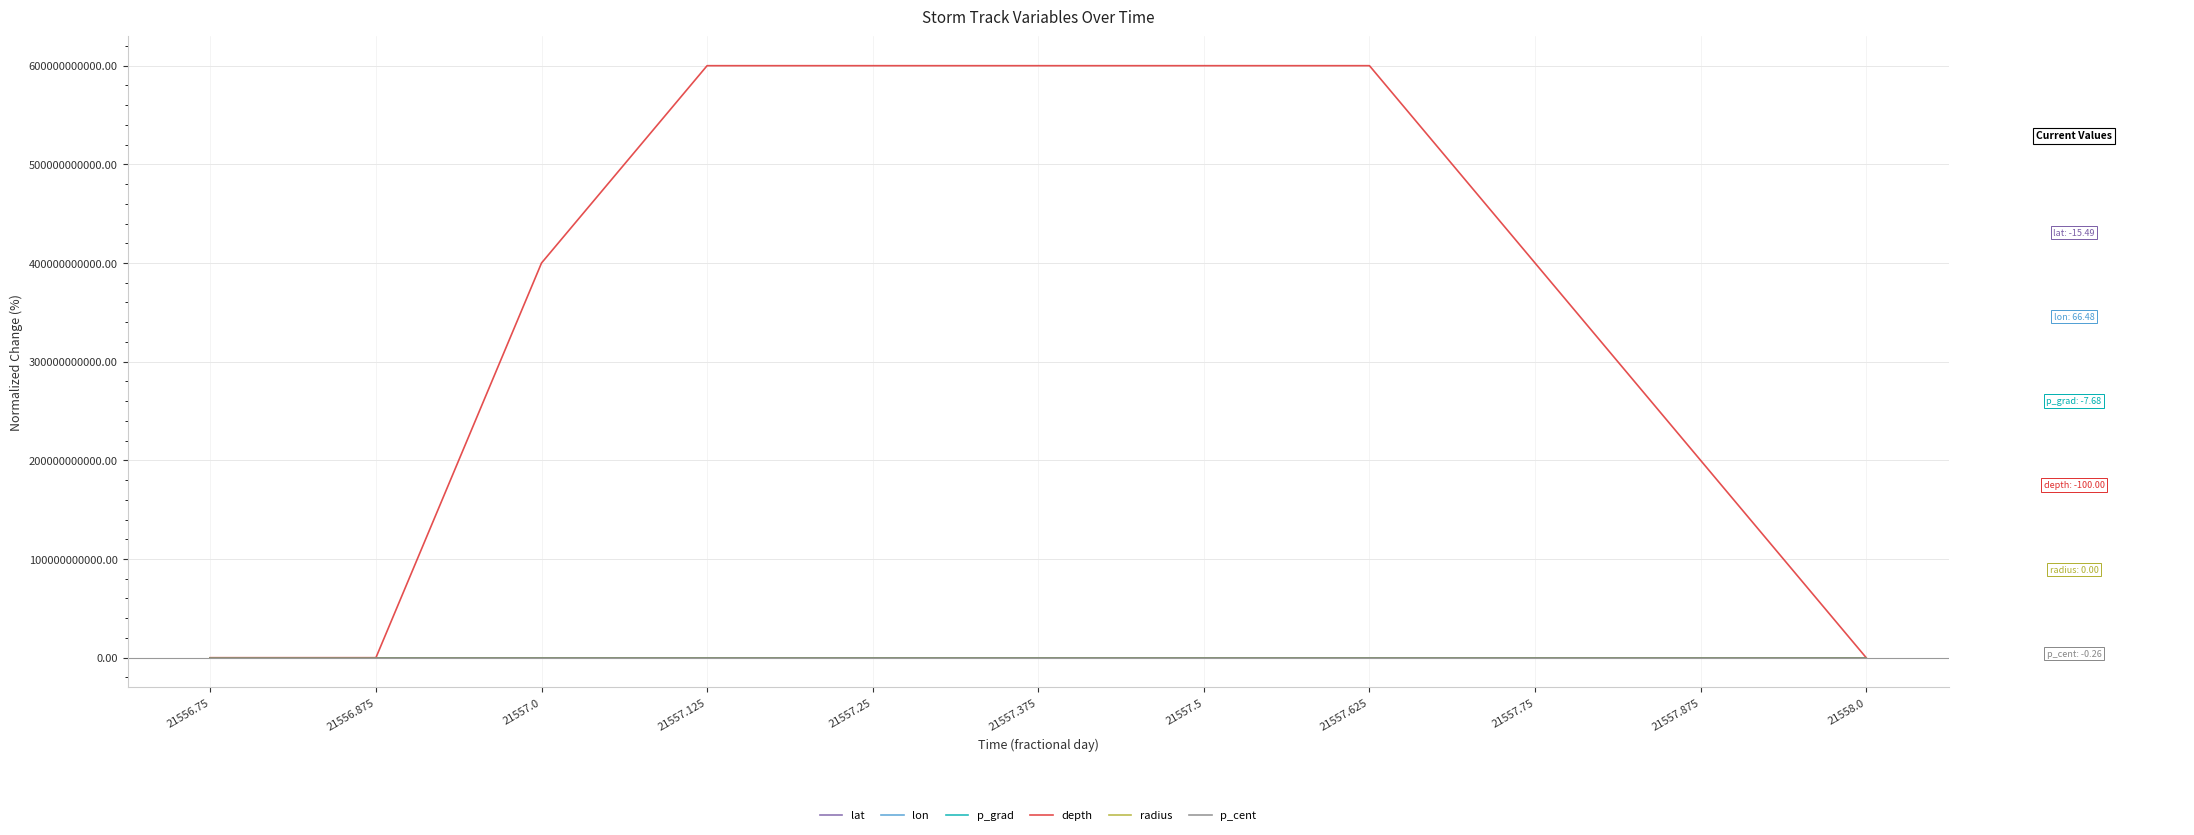

Does the chart have visible grid lines?

Yes